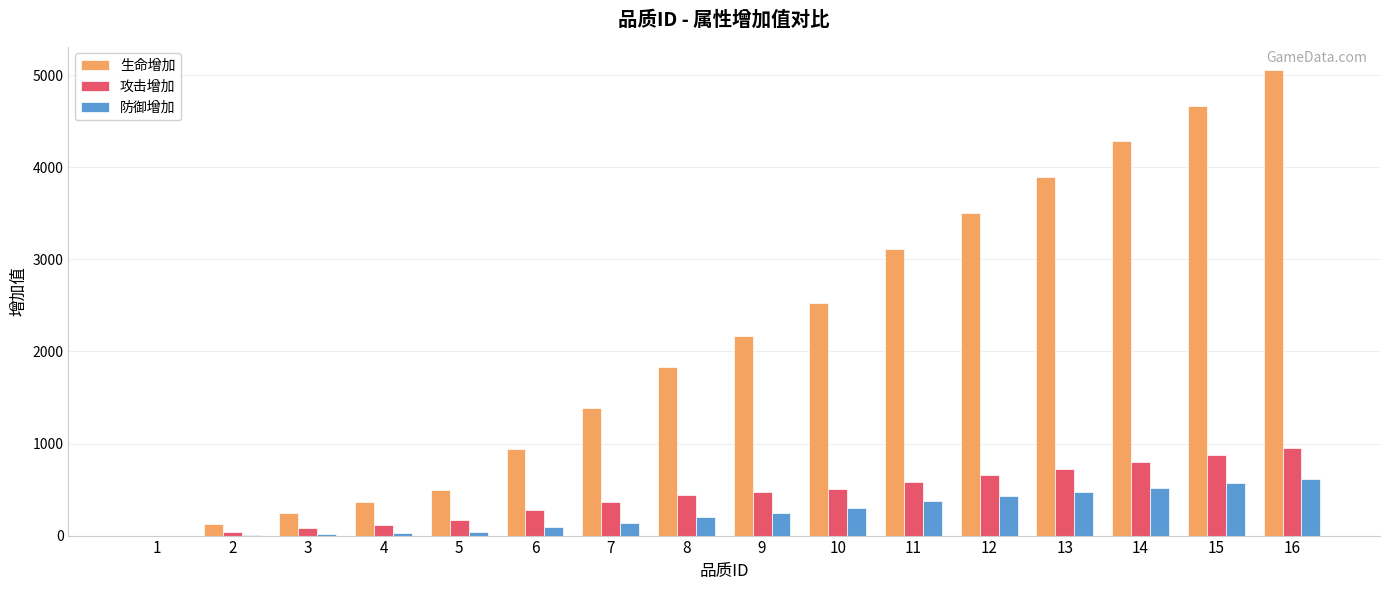

What is the approximate value of 攻击增加 at 9?

473